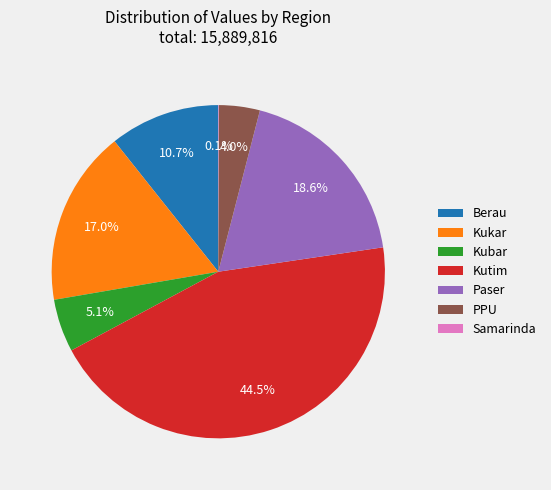

Is there any slice that represents more than half of the pie?

No